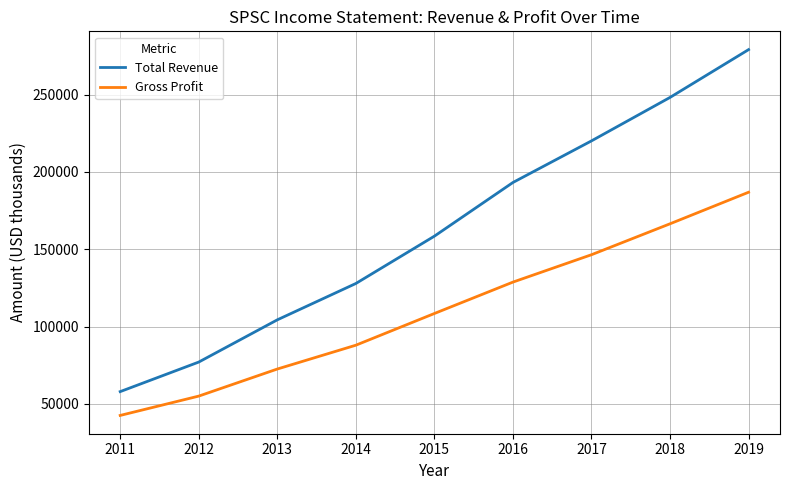

Reading left to right, list all the values displayed in this chart.

Total Revenue: 2011=58000	2012=77100	2013=104400	2014=127900	2015=158500	2016=193200	2017=220100	2018=248200	2019=279100
Gross Profit: 2011=42600	2012=55100	2013=72600	2014=88000	2015=108500	2016=128800	2017=146500	2018=166500	2019=186900